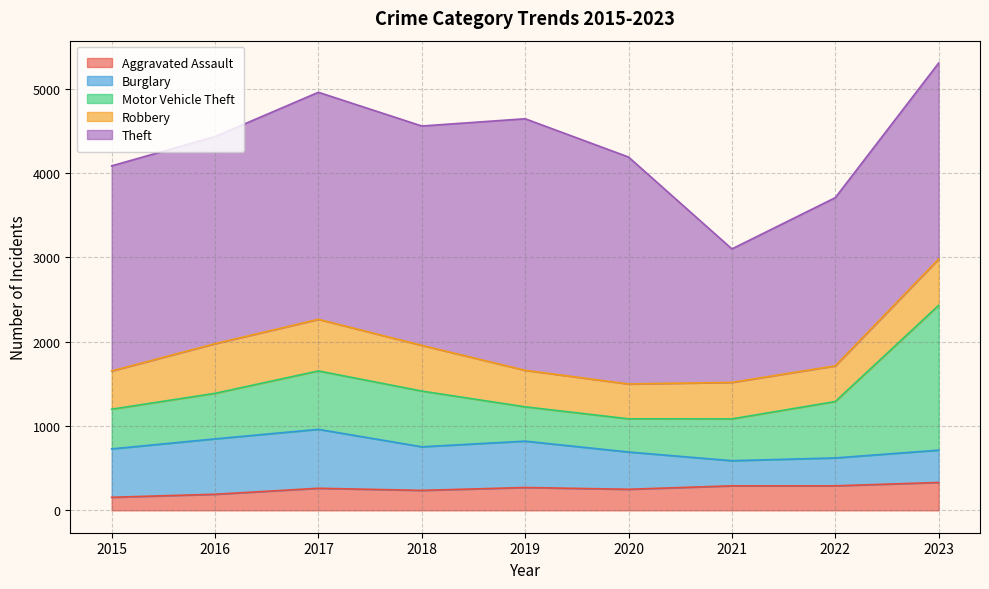

Which series has the largest range (max minus min)?

Theft